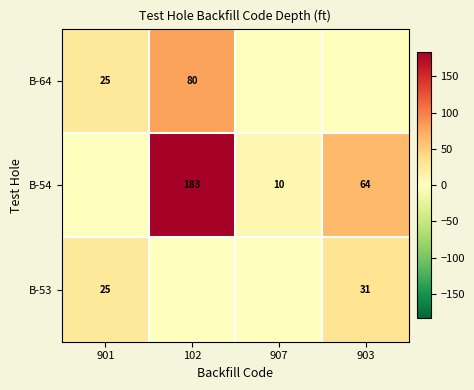

The B-54 series shows 95 at 102. True or false?

False